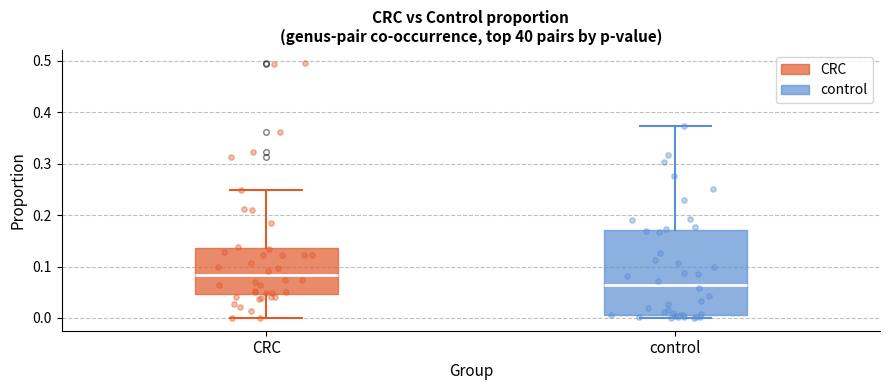

Which box is the tallest, from its lower edge to its upper edge?

control